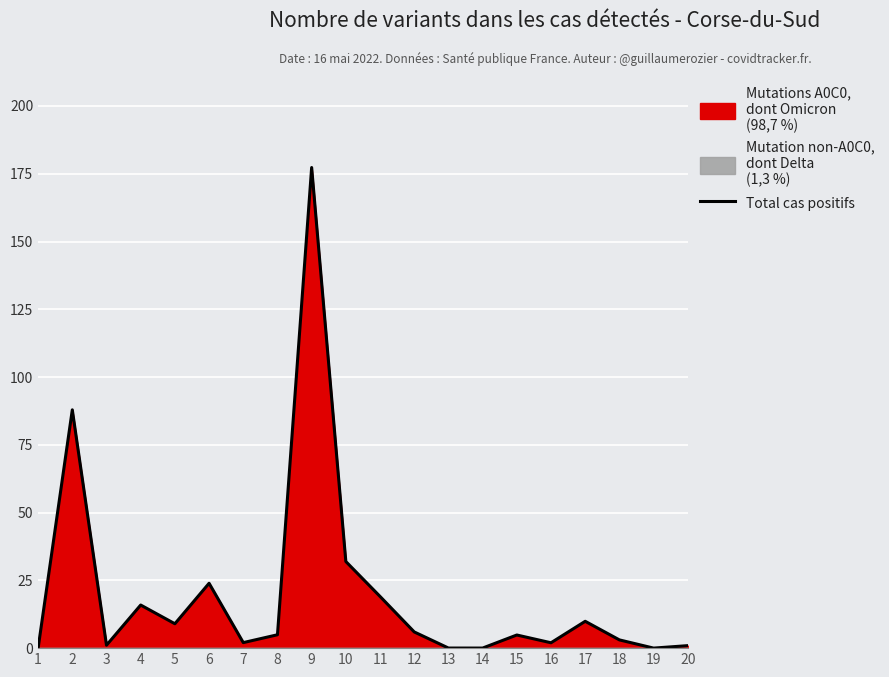

What is the difference between the values at 15 and 3?

3.8